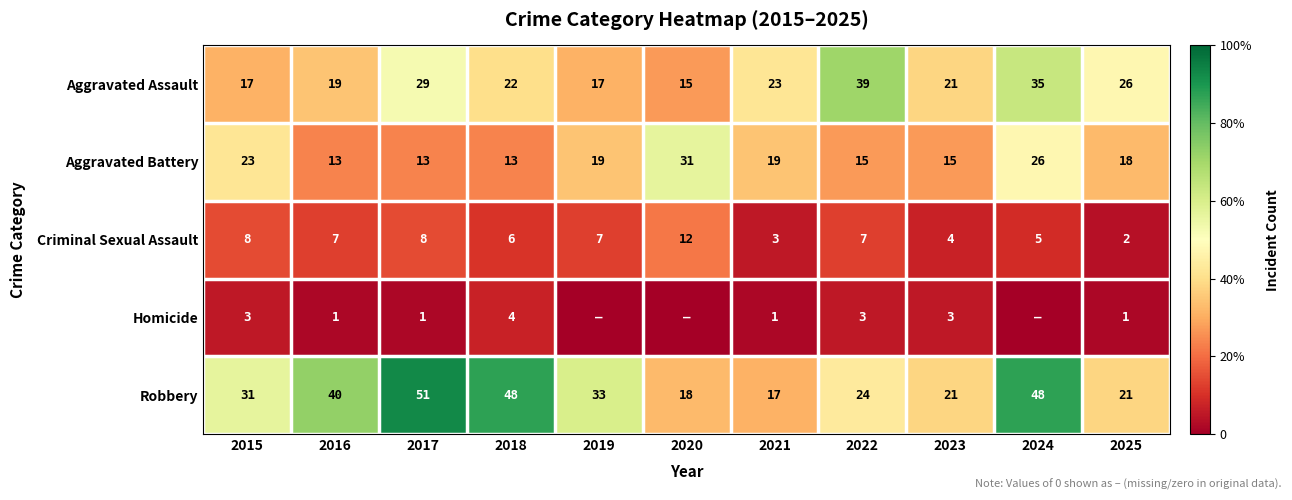

What is the spread (max minus min) of values at 2015?

28